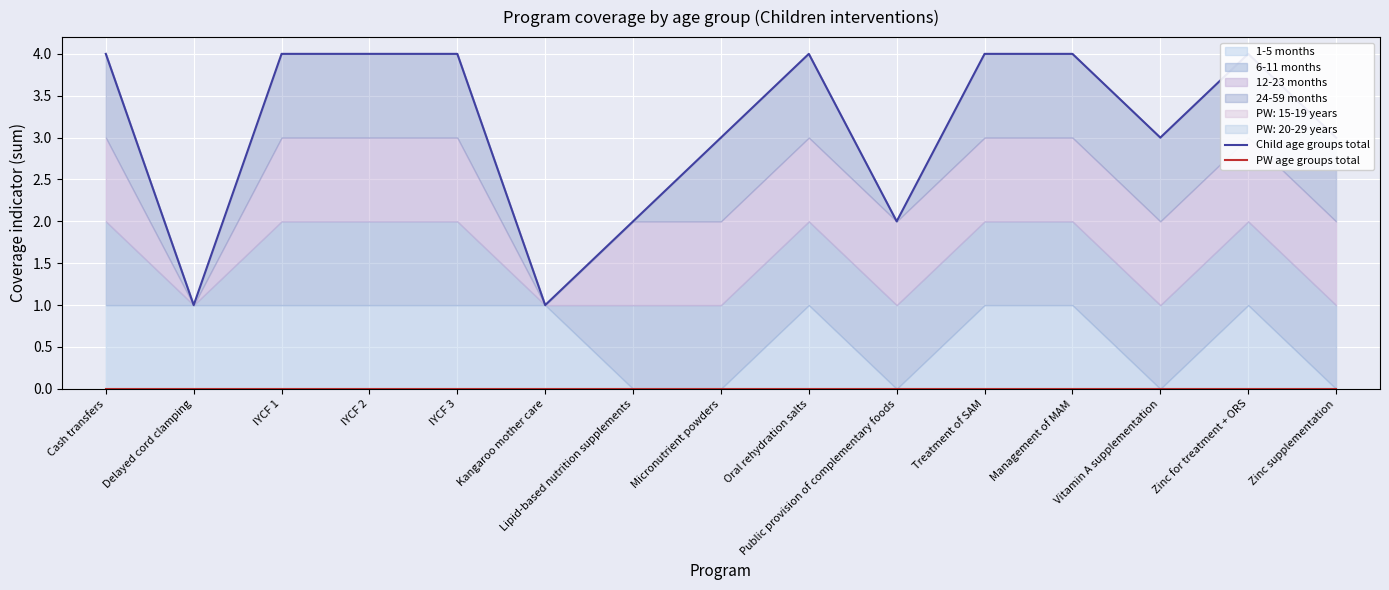

Rank the categories by Child age groups total value from highest to lowest.

Cash transfers, IYCF 1, IYCF 2, IYCF 3, Oral rehydration salts, Treatment of SAM, Management of MAM, Zinc for treatment + ORS, Micronutrient powders, Vitamin A supplementation, Zinc supplementation, Lipid-based nutrition supplements, Public provision of complementary foods, Delayed cord clamping, Kangaroo mother care